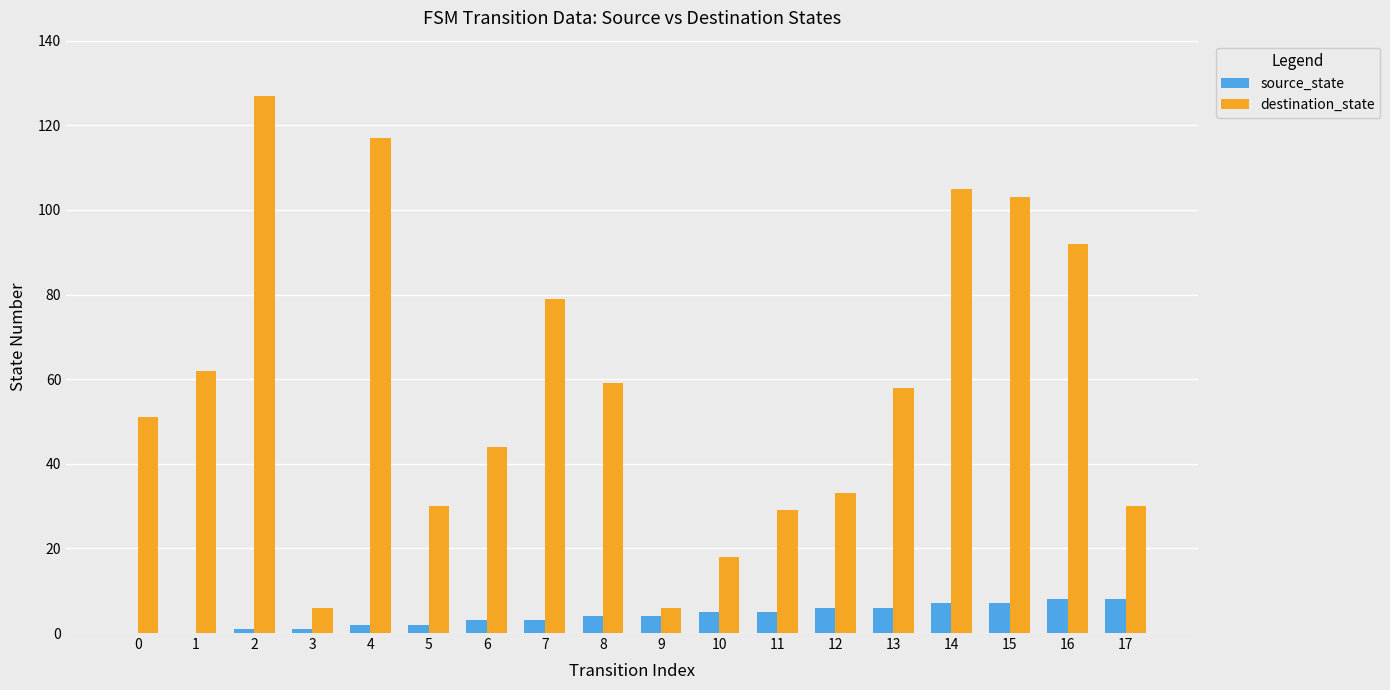

Which series changed the most between 4 and 9?

destination_state